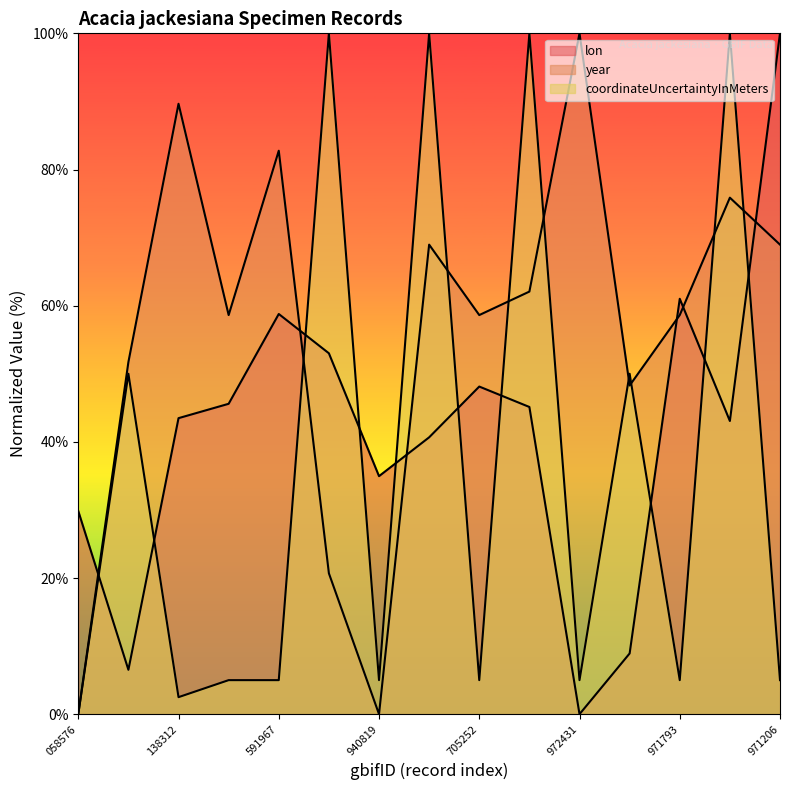

What is the difference between the maximum and minimum values in the lon series?

100.0